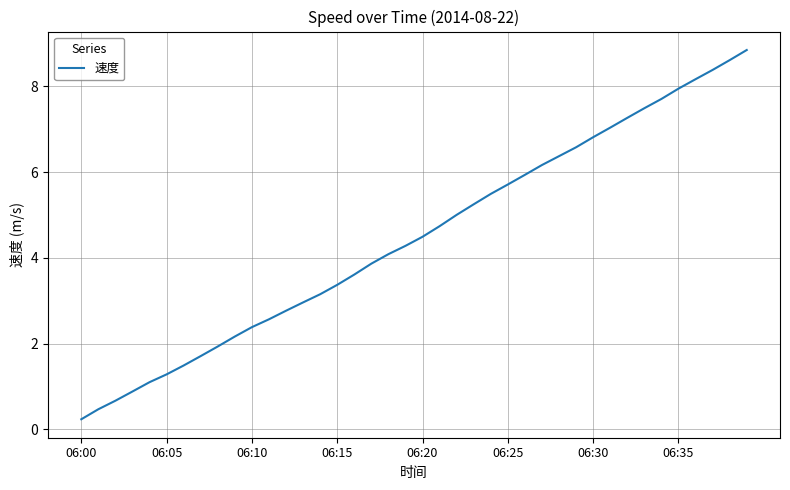

What is the difference between the maximum and minimum values?

8.6